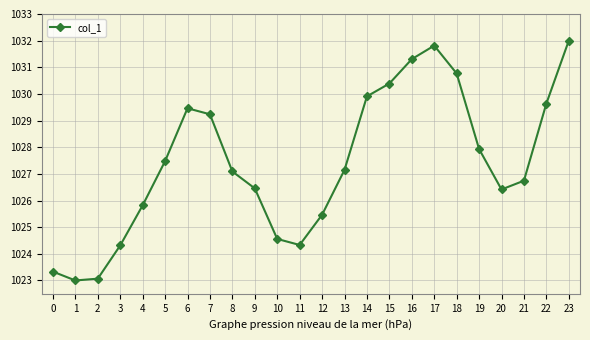

What is the minimum value shown in the chart?

1023.0